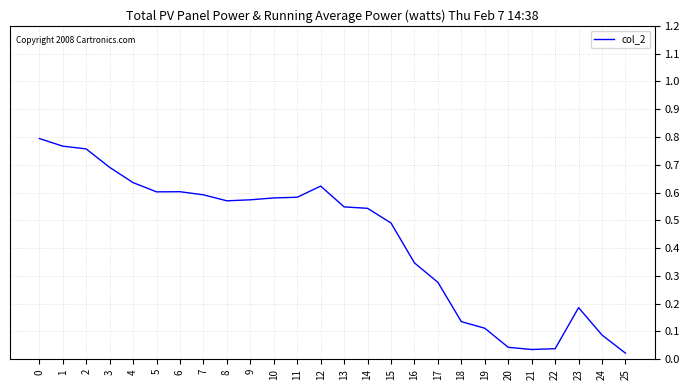

At which category does the chart reach its minimum across all series?

25